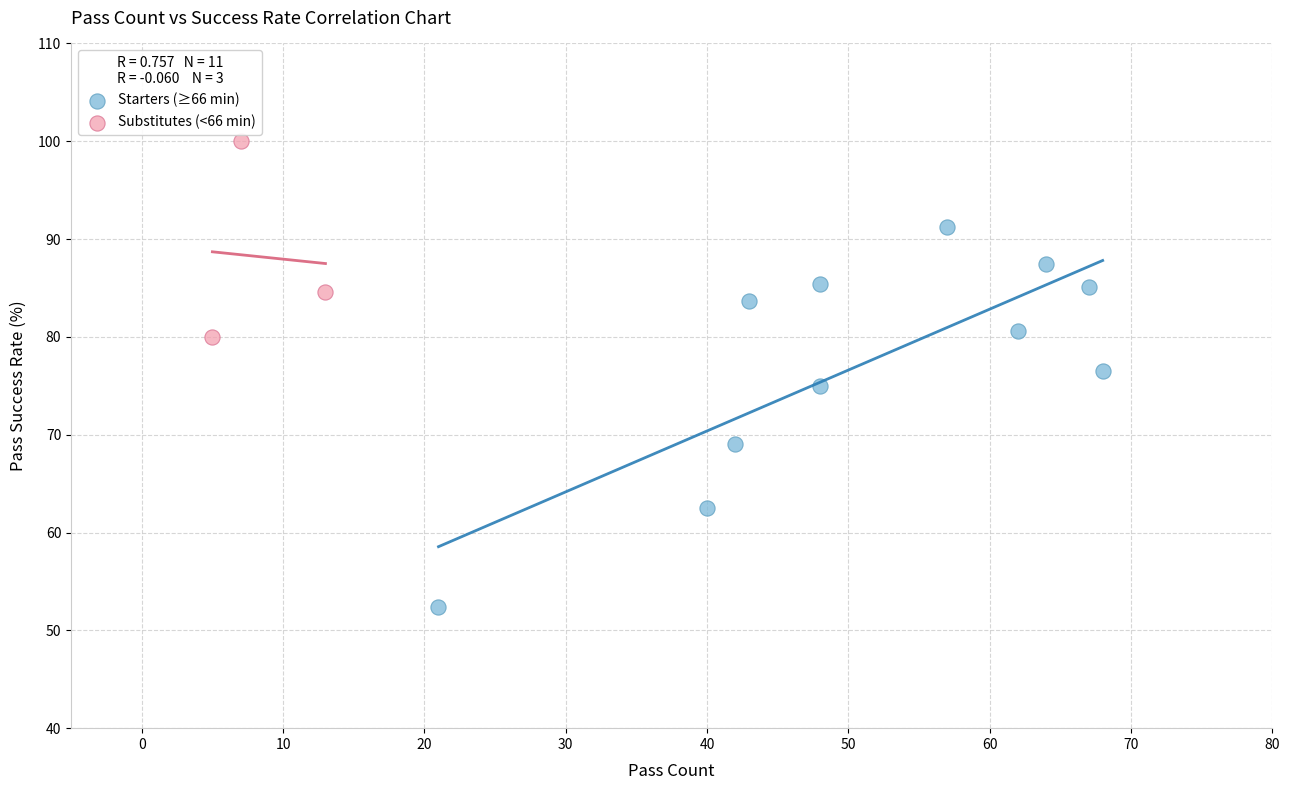

Which series has the widest spread of Y values?

Starters (≥66 min)